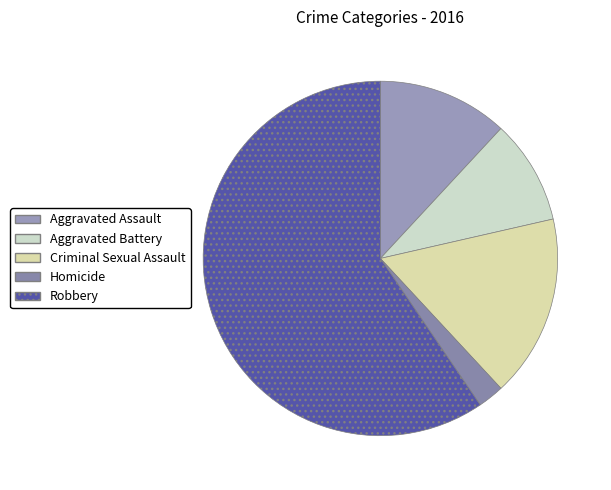

Is it true that Aggravated Battery is 10% of the pie?

True